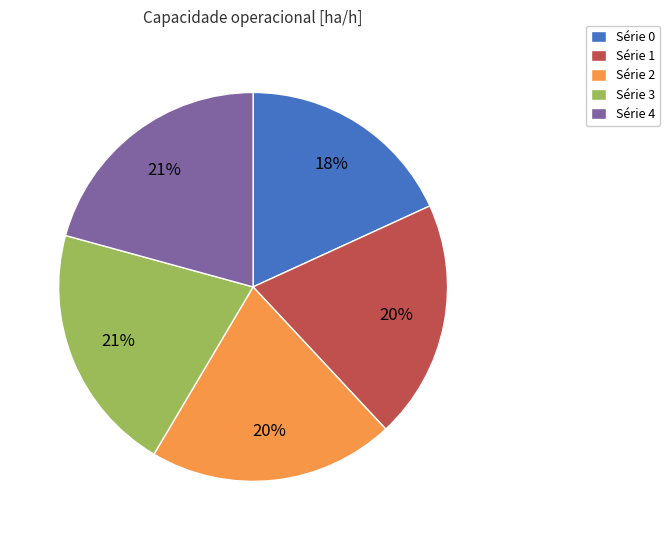

Approximately how many times larger is the value at Série 0 compared to Série 1?

0.9